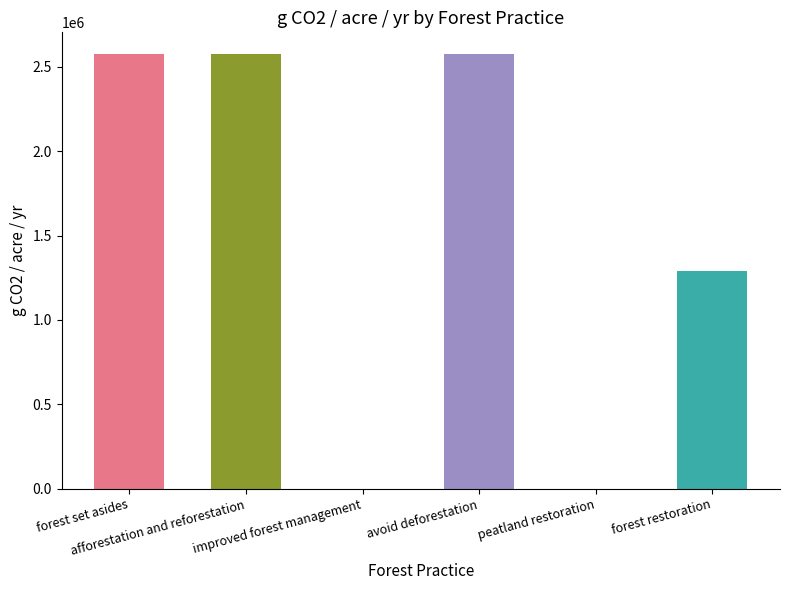

Reading right to left, extract all data points from this chart.

forest restoration=1288148.4	peatland restoration=0.0	avoid deforestation=2576296.9	improved forest management=0.0	afforestation and reforestation=2576296.9	forest set asides=2576296.9